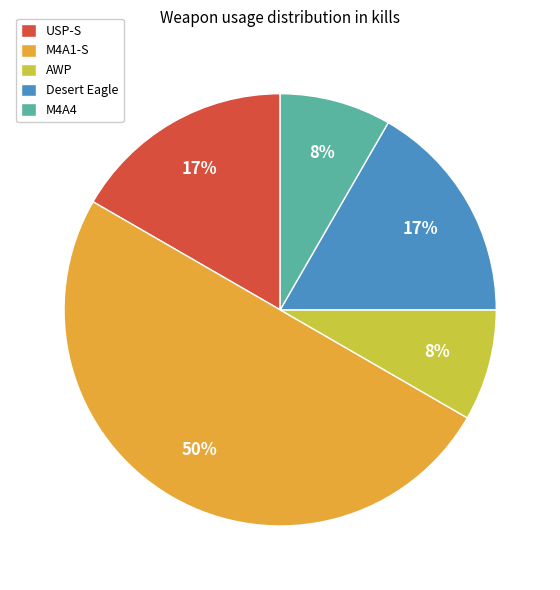

To the nearest percent, what is the difference between the largest and smallest slice percentages?

42%